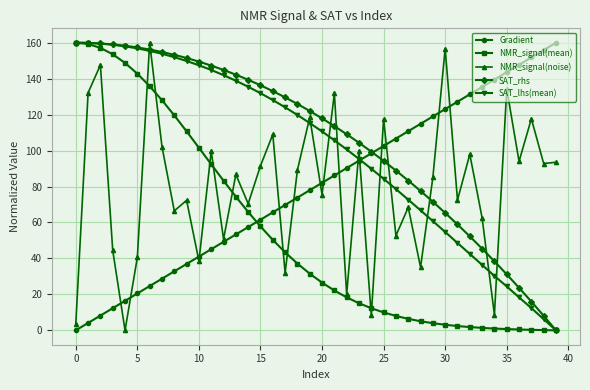

What is the average value of the NMR_signal(mean) series?

54.8